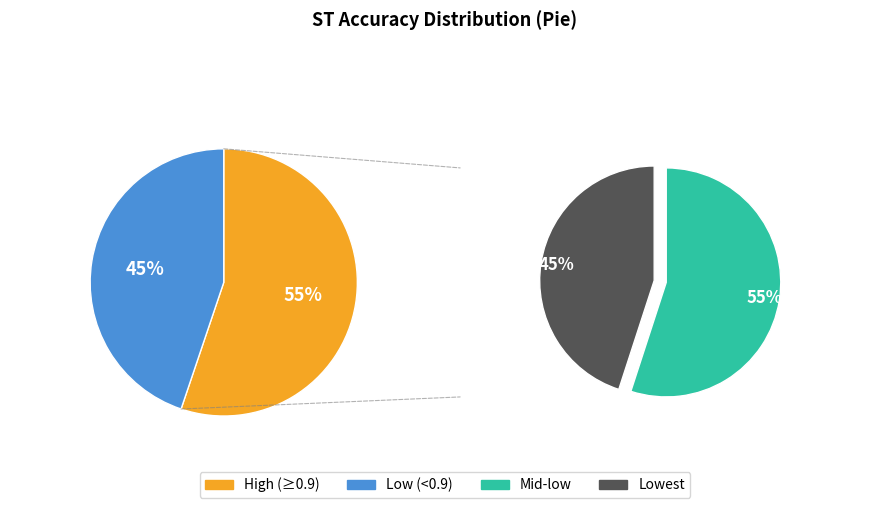

The TwoLeadECG slice represents 1% of the pie. True or false?

False